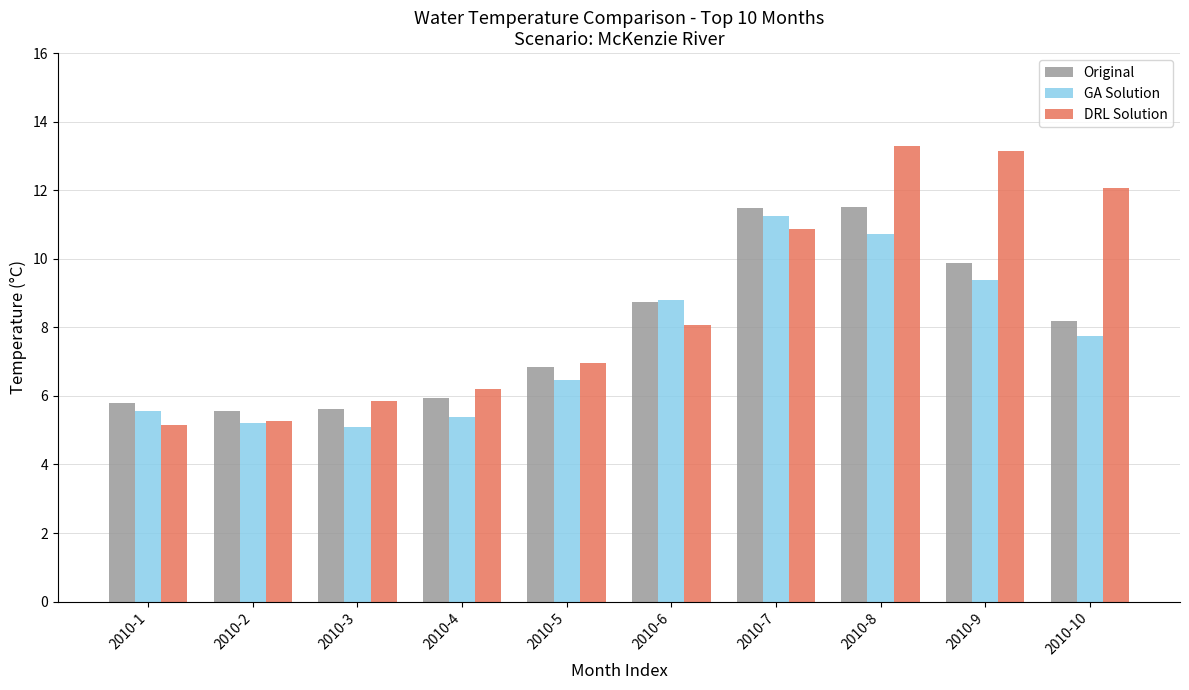

How many categories are shown in the chart?

10